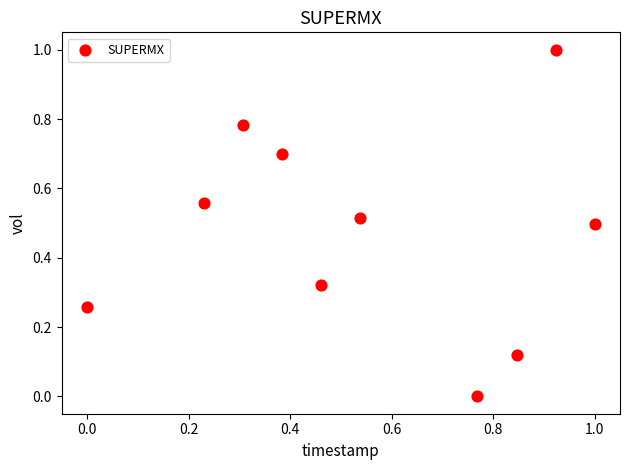

What is the range of X values (max minus min)?

1.0